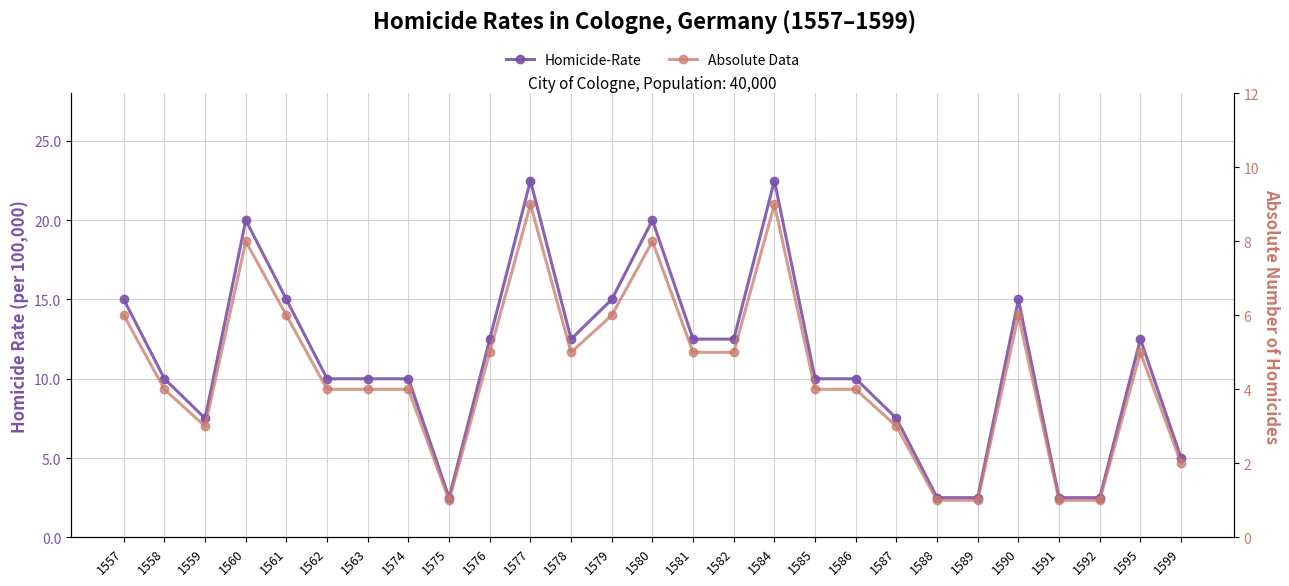

What is the value of the Absolute Data point at the 20th from the left?

3.0